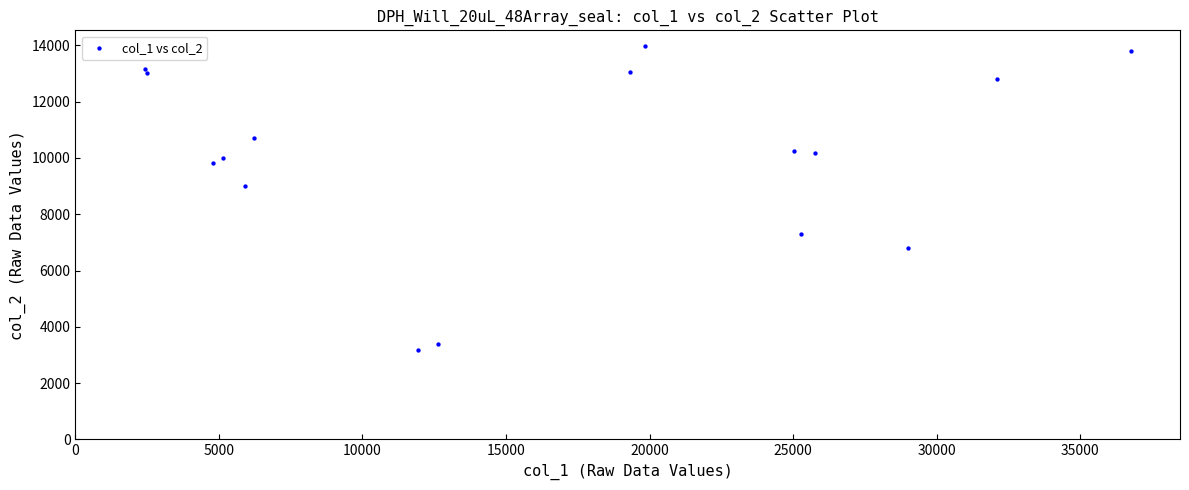

What Y value in the scatter plot is closest to 8591?

8991